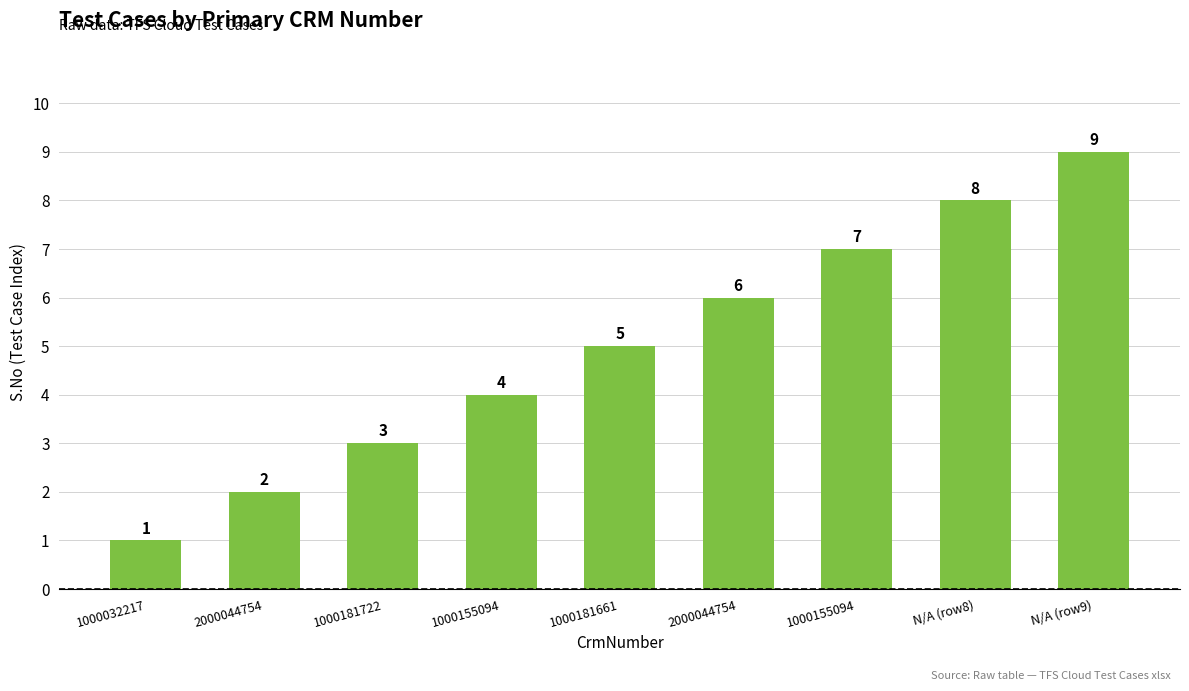

List the labels in order of value, largest first.

N/A (row9), N/A (row8), 1000155094, 2000044754, 1000181661, 1000155094, 1000181722, 2000044754, 1000032217